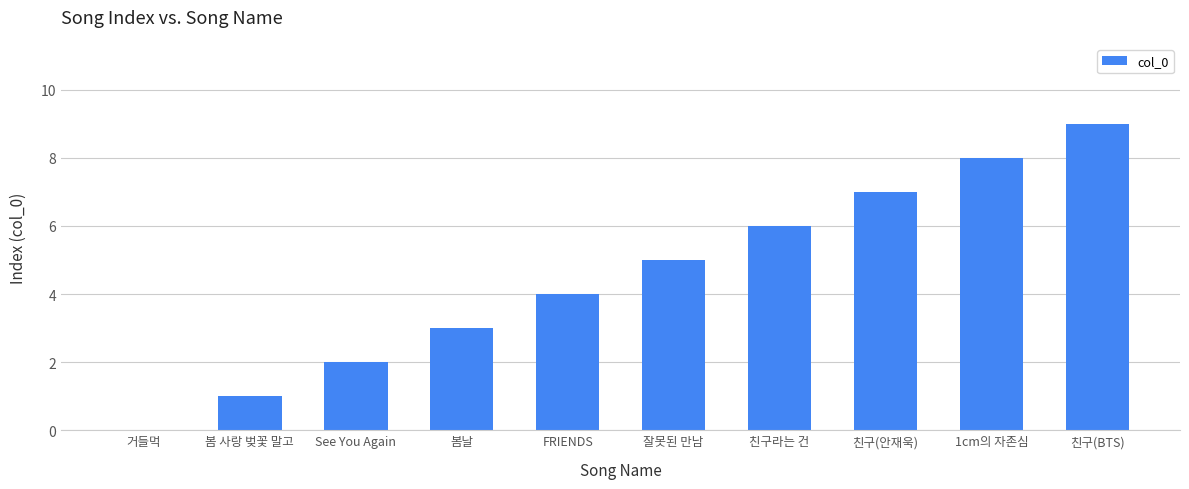

How many values are above zero?

9